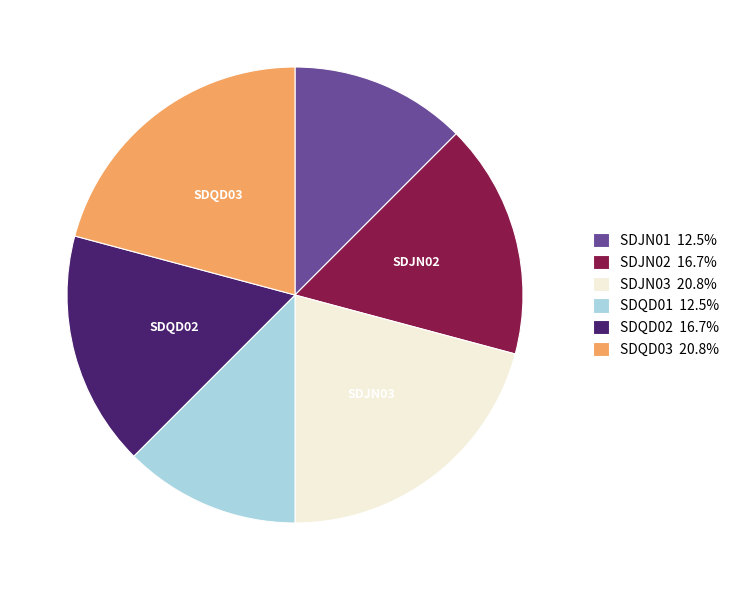

Is there any slice that represents more than half of the pie?

No